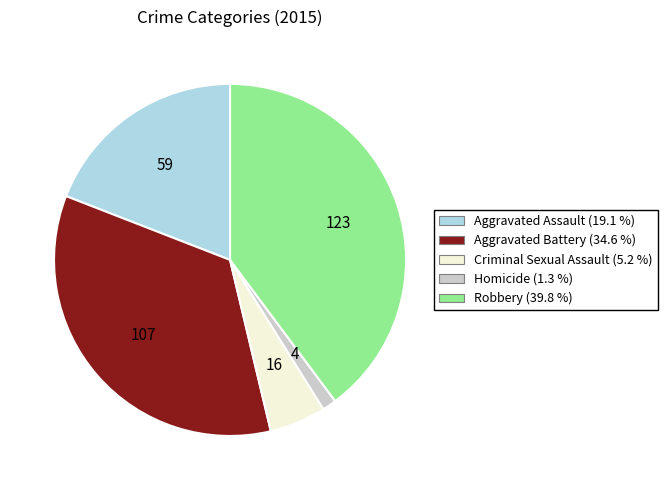

Rank the categories by value from highest to lowest.

Robbery, Aggravated Battery, Aggravated Assault, Criminal Sexual Assault, Homicide